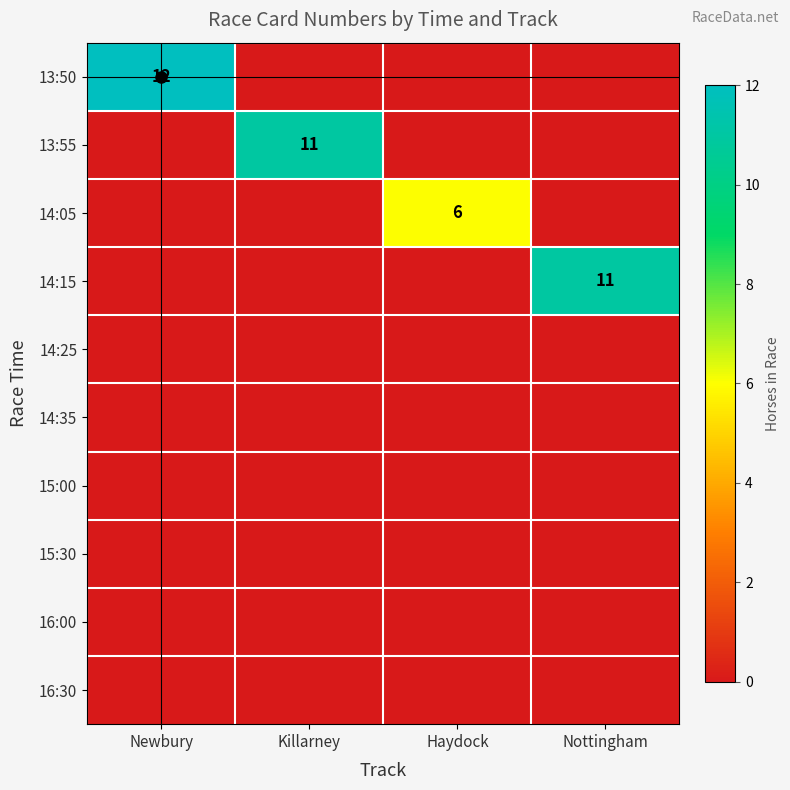

Which label corresponds to the smallest value in the chart?

Killarney